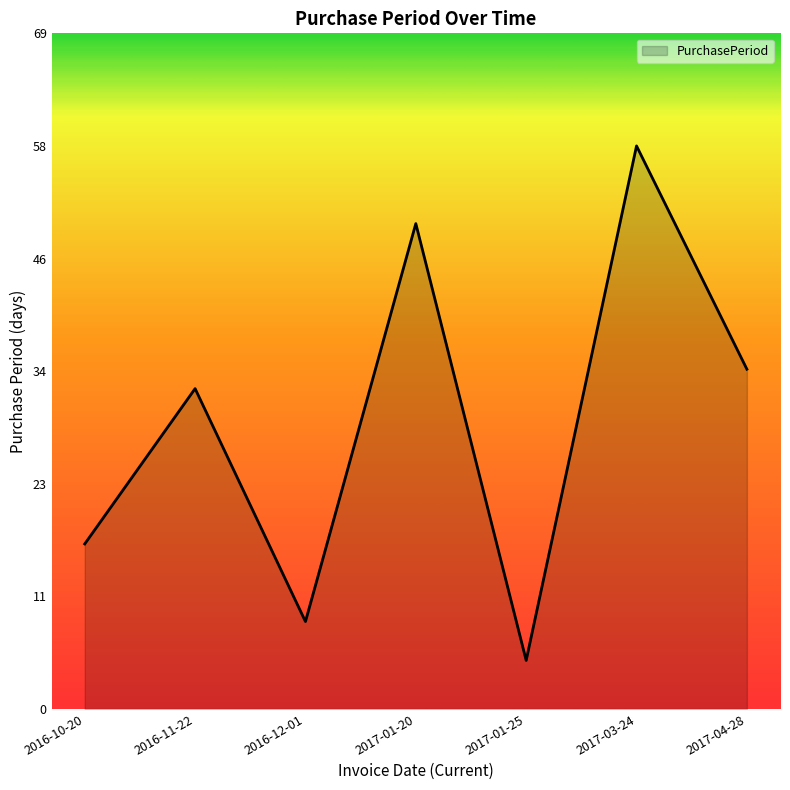

Where is the first local minimum?

2016-12-01